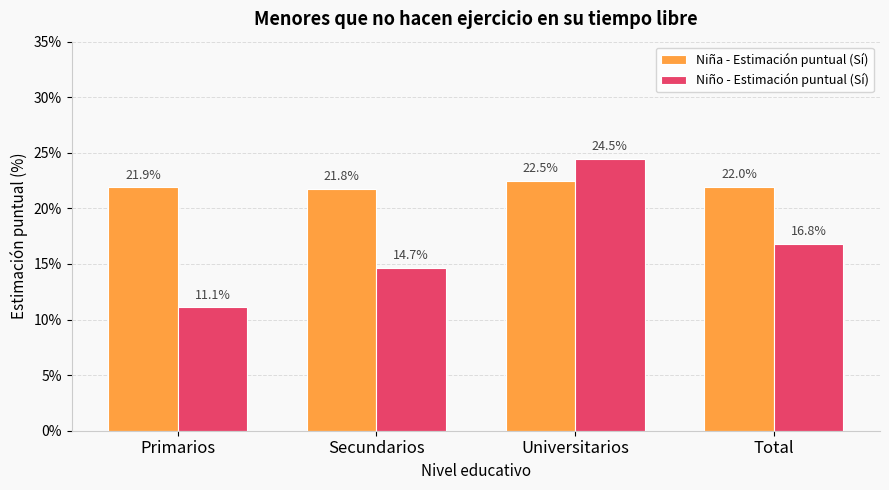

Which series changed the most between Primarios and Total?

Niño - Estimación puntual (Sí)